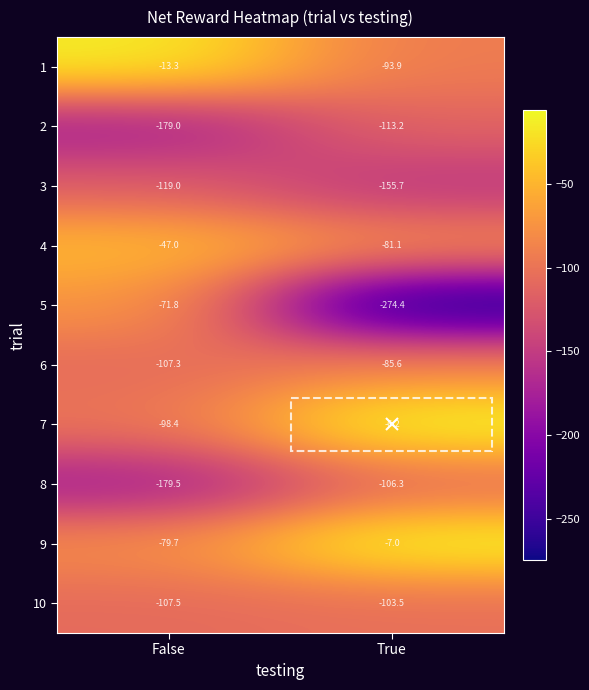

At which label is 9 closest to -43?

True